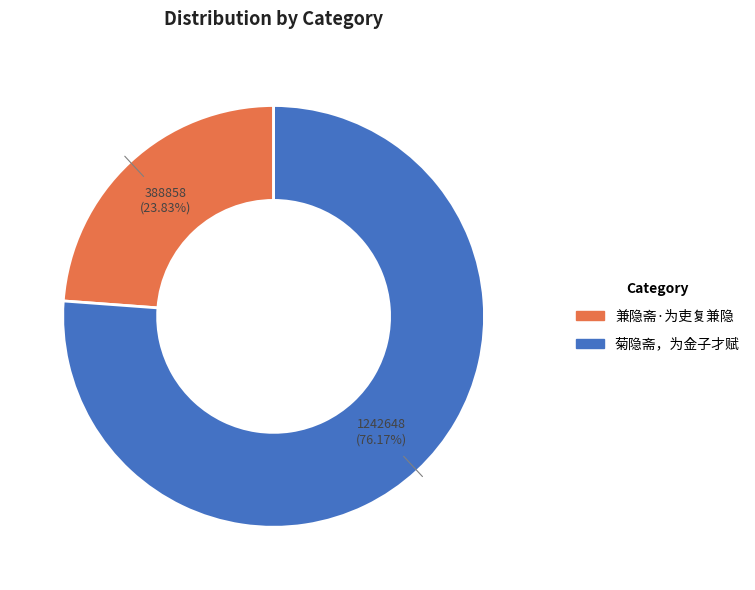

How many slices are in this pie chart?

2